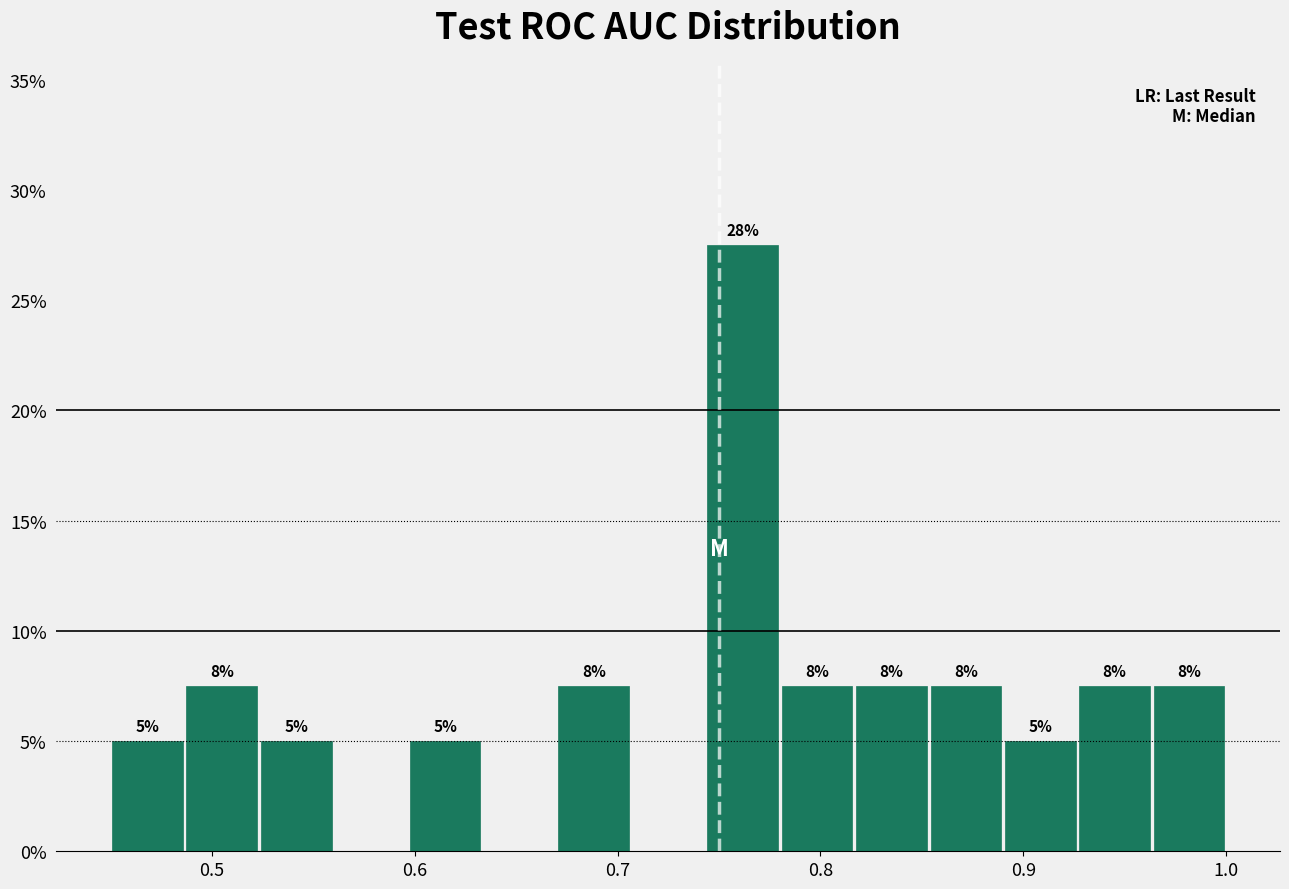

Around what value on the x-axis is the tallest bar? Give the approximate position of its centre, as read against the axis.

0.76